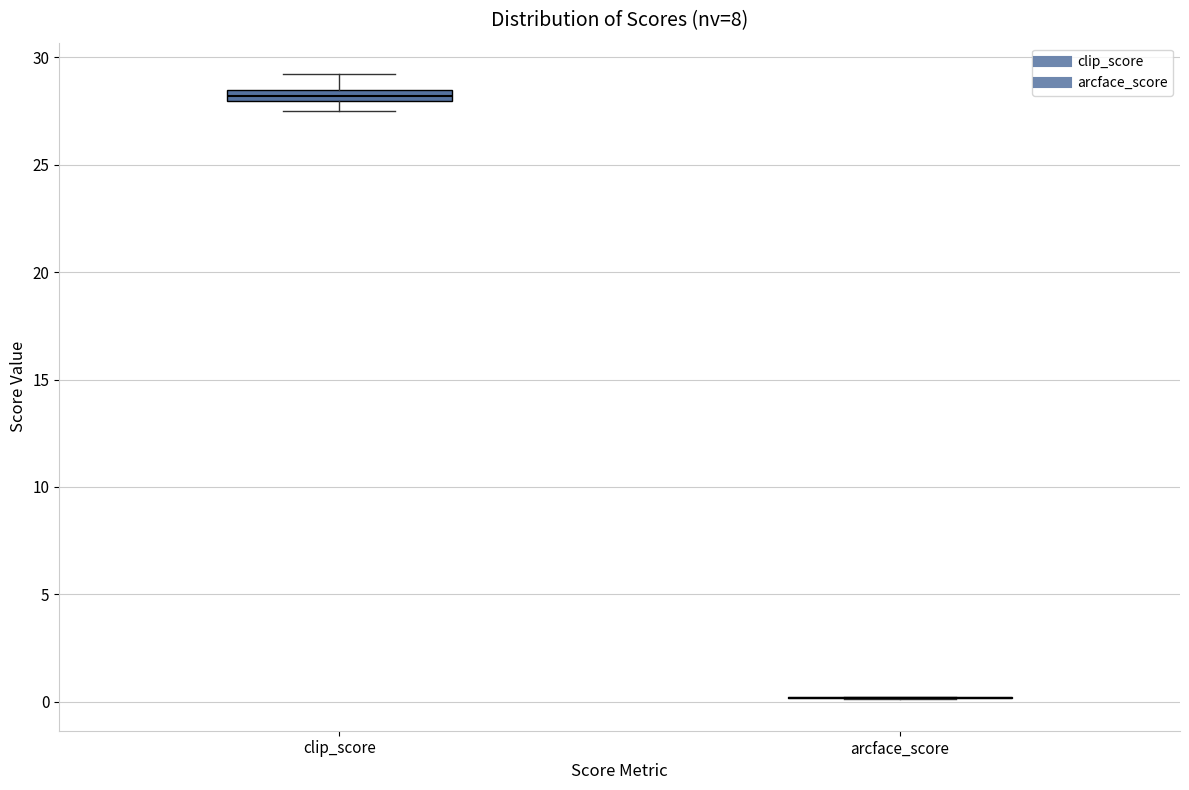

Where is the upper edge of the box for clip_score on the y-axis? The values are not printed on the chart, so give them approximately, as read against the axis.

28.5